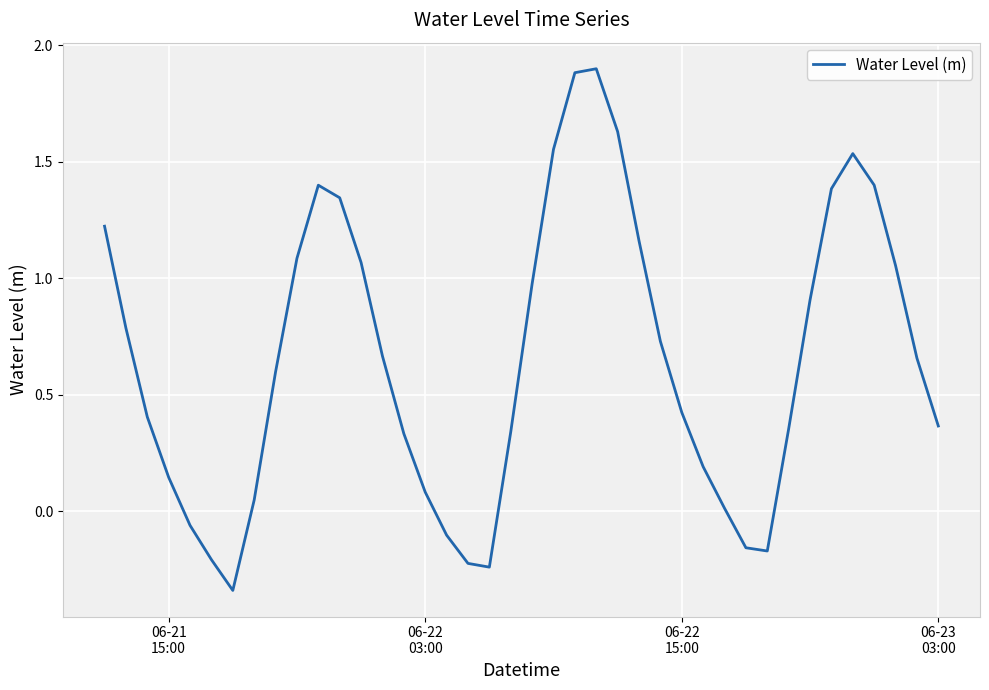

What is the maximum value shown in the chart?

1.9